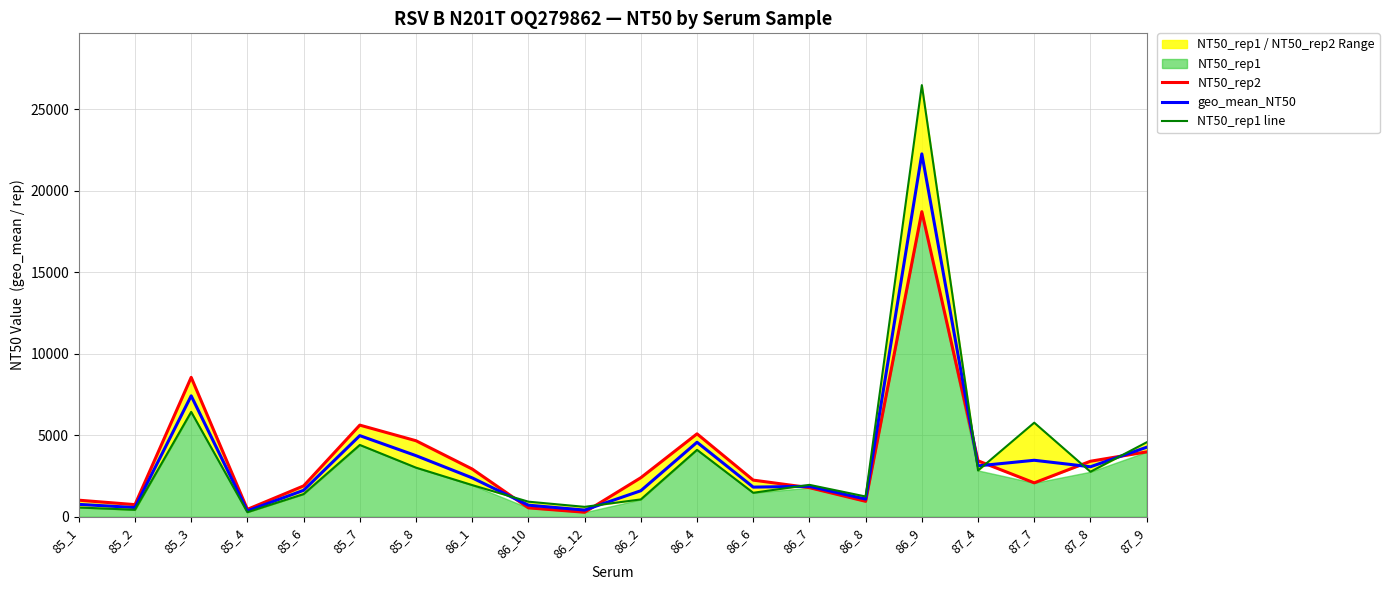

What is the approximate value of NT50_rep1 line at 85_3?

6438.7